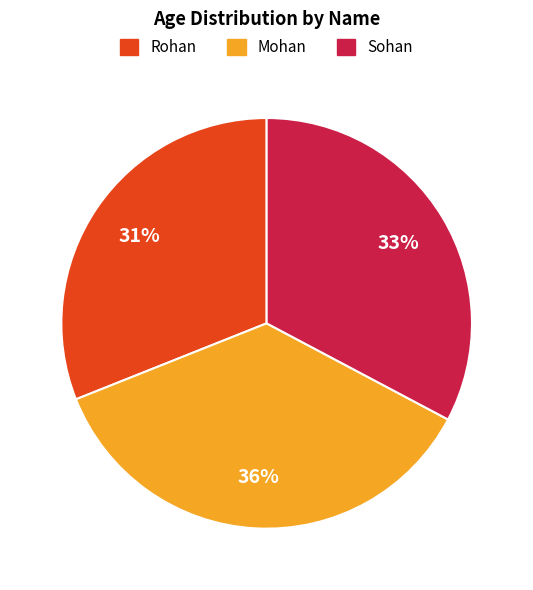

Which has a higher value, Rohan or Mohan?

Mohan